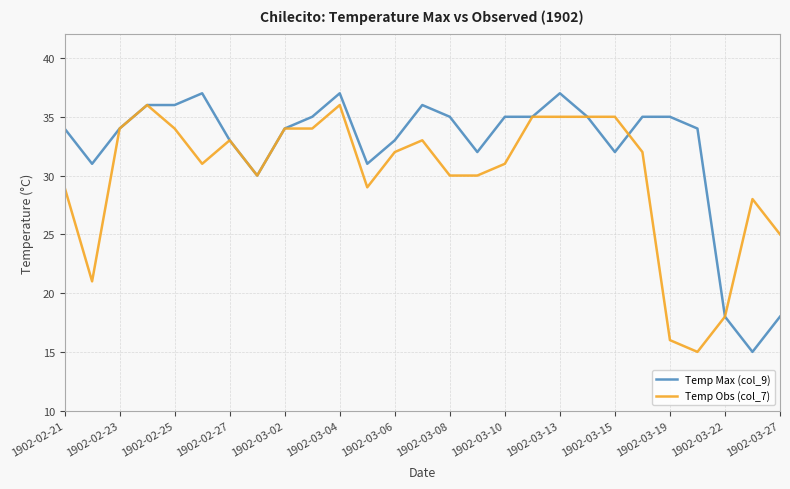

Does the chart display data point markers on the line(s)?

No